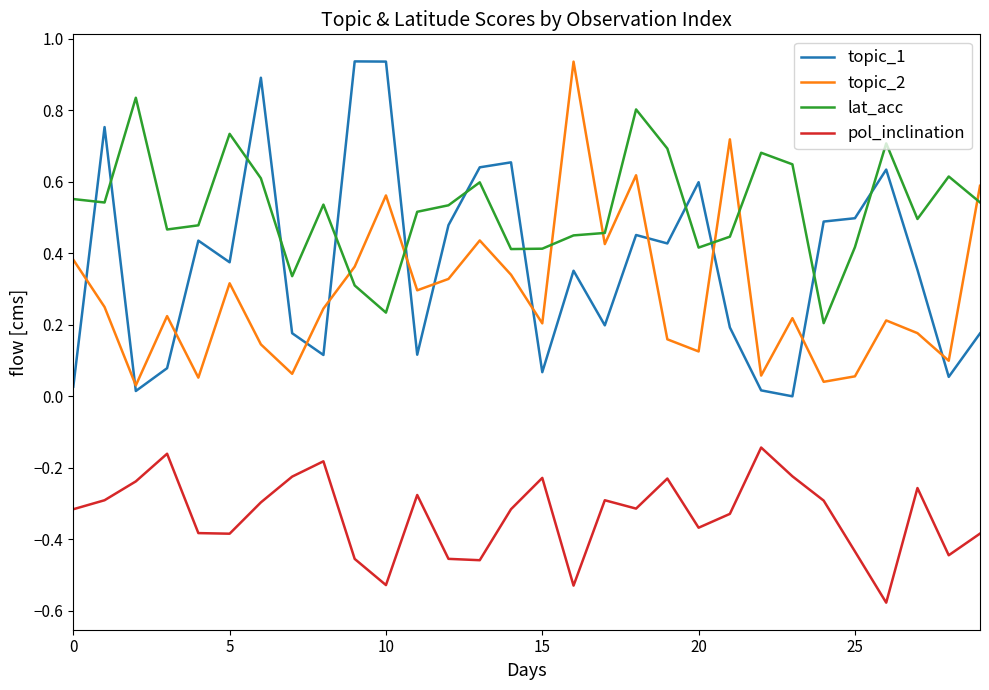

Does the chart have visible grid lines?

No